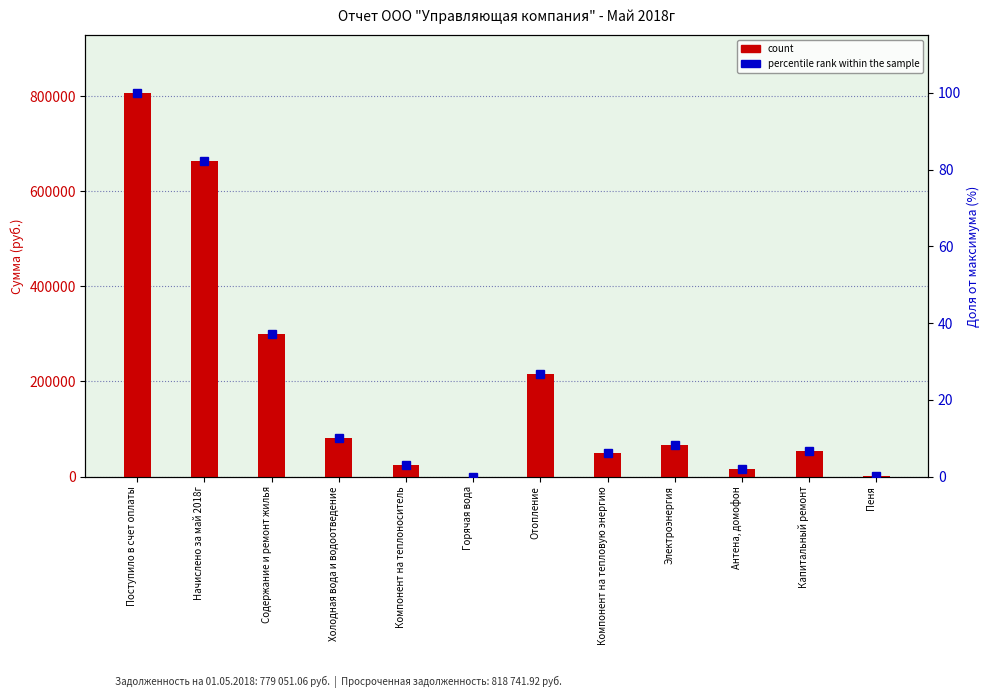

Reading left to right, what are all the values shown in this chart?

count: Поступило в счет оплаты=807001.5	Начислено за май 2018г=664742.8	Содержание и ремонт жилья=300458.1	Холодная вода и водоотведение=80037.3	Компонент на теплоноситель=23714.4	Горячая вода=0.0	Отопление=216504.2	Компонент на тепловую энергию=48587.6	Электроэнергия=66893.2	Антена, домофон=16549.8	Капитальный ремонт=53652.4	Пеня=604.4
percentile rank within the sample: Поступило в счет оплаты=100.0	Начислено за май 2018г=82.4	Содержание и ремонт жилья=37.2	Холодная вода и водоотведение=9.9	Компонент на теплоноситель=2.9	Горячая вода=0.0	Отопление=26.8	Компонент на тепловую энергию=6.0	Электроэнергия=8.3	Антена, домофон=2.1	Капитальный ремонт=6.6	Пеня=0.1